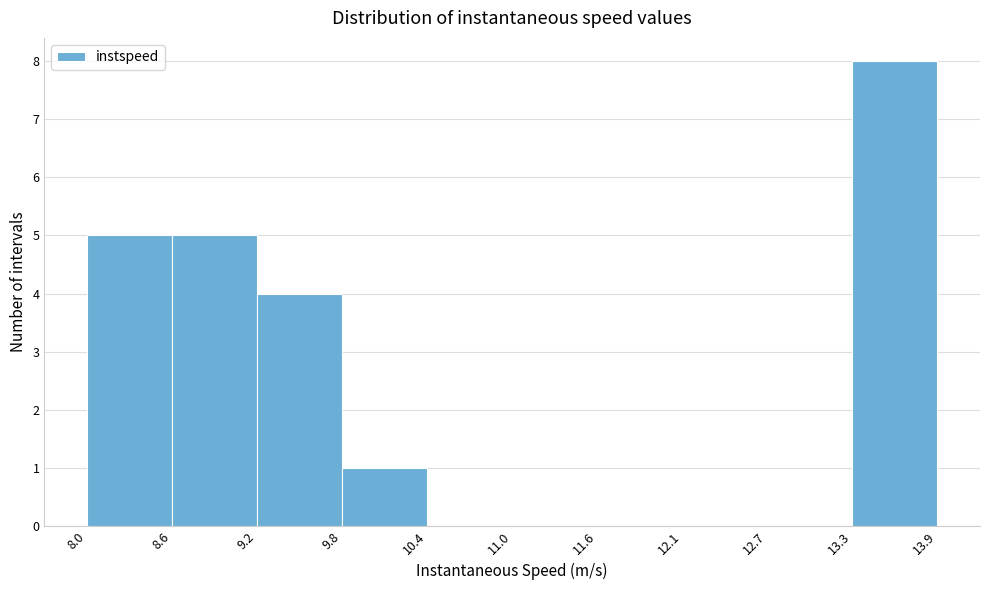

Reading left to right, list every bar in this chart as the range it spans on the x-axis followed by its height. The values are not printed on the chart, so give them approximately, as read against the axis.

8.0 to 8.6: 5
8.6 to 9.2: 5
9.2 to 9.8: 4
9.8 to 10.4: 1
10.4 to 11.0: 0
11.0 to 11.6: 0
11.6 to 12.1: 0
12.1 to 12.7: 0
12.7 to 13.3: 0
13.3 to 13.9: 8